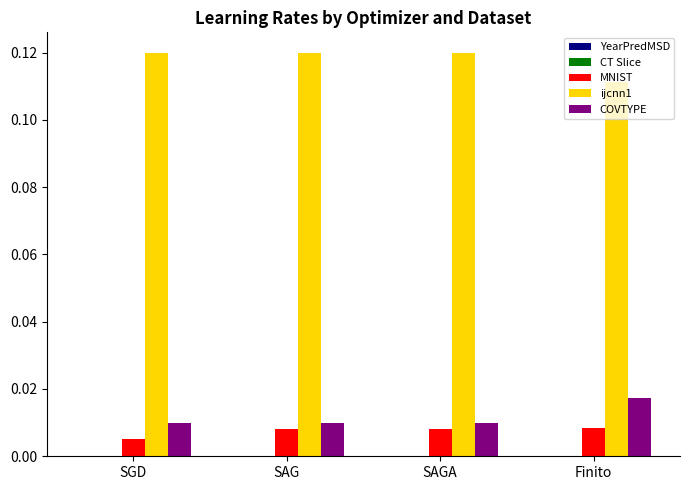

Is the value of ijcnn1 at SGD greater than the value of MNIST at SAGA?

Yes